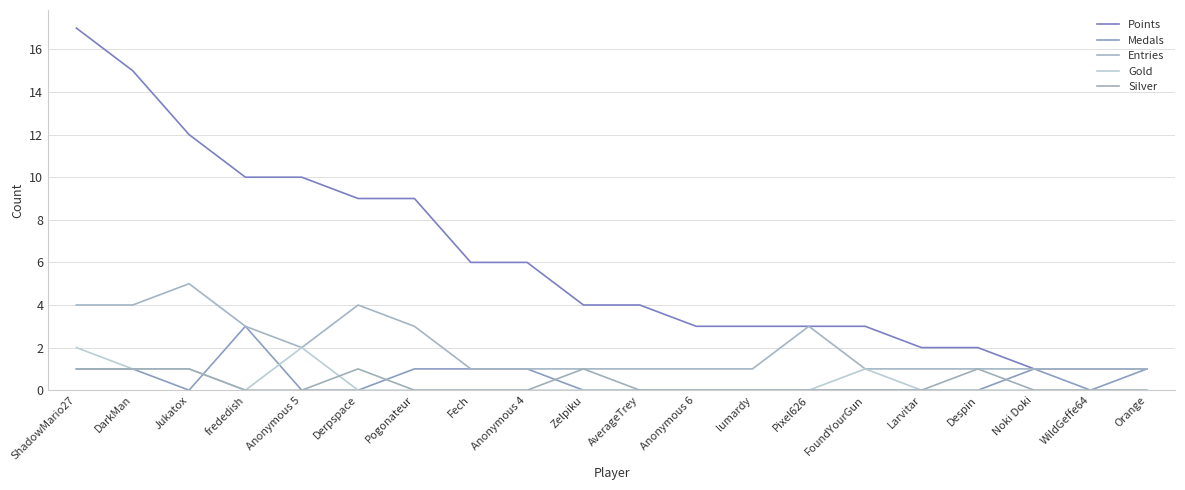

The Medals series shows 1 at Orange. True or false?

True